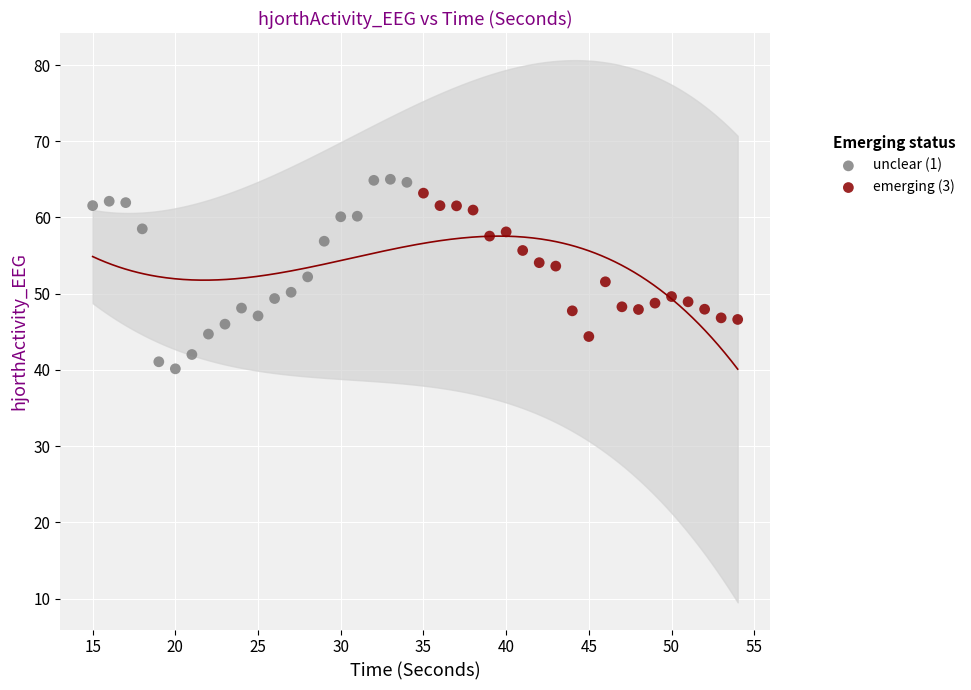

Which series has the largest Y range (max minus min)?

unclear (1)